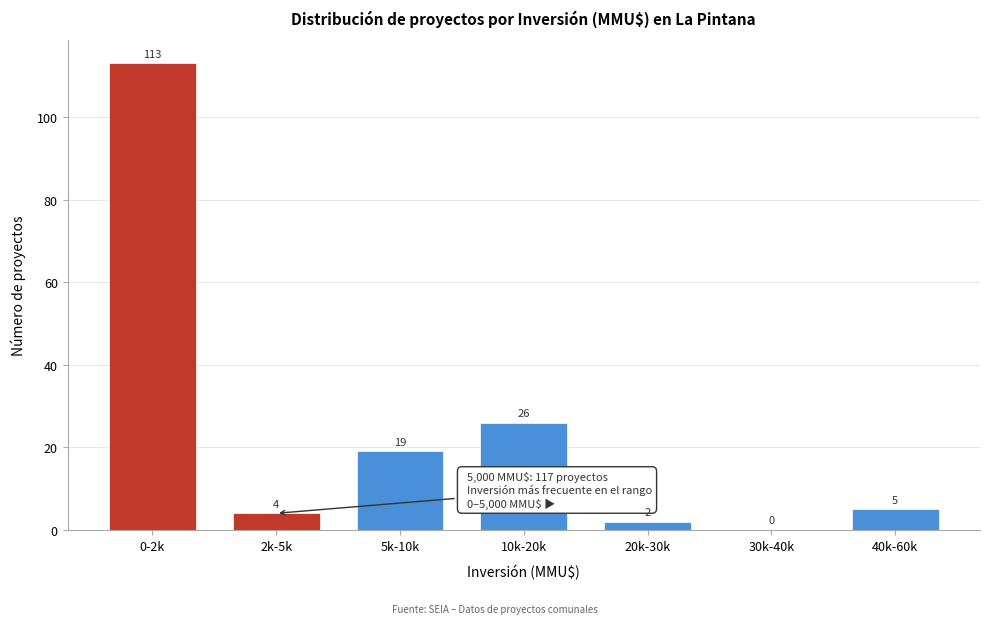

Reading left to right, extract all data points from this chart.

0-2k=113	2k-5k=4	5k-10k=19	10k-20k=26	20k-30k=2	30k-40k=0	40k-60k=5